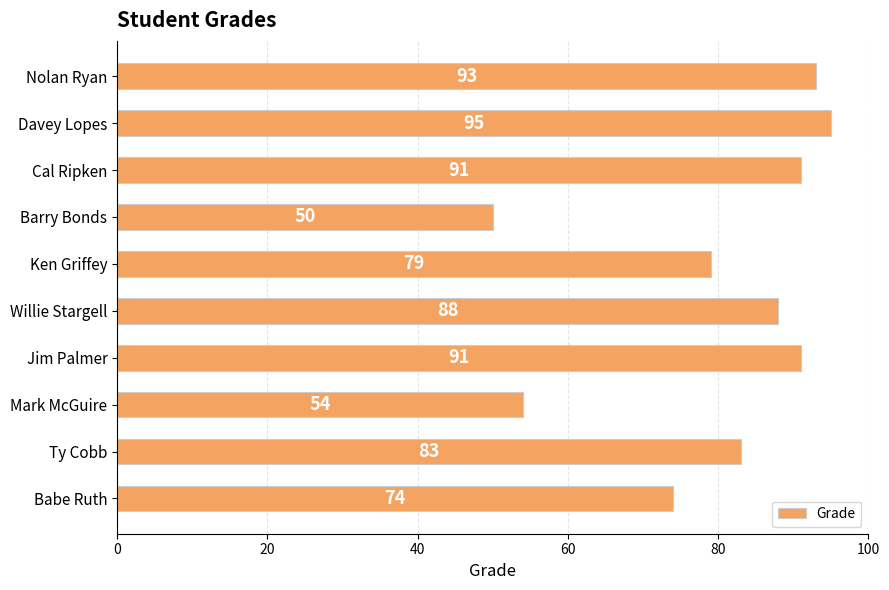

Where is the data nearest to the value 72?

Babe Ruth